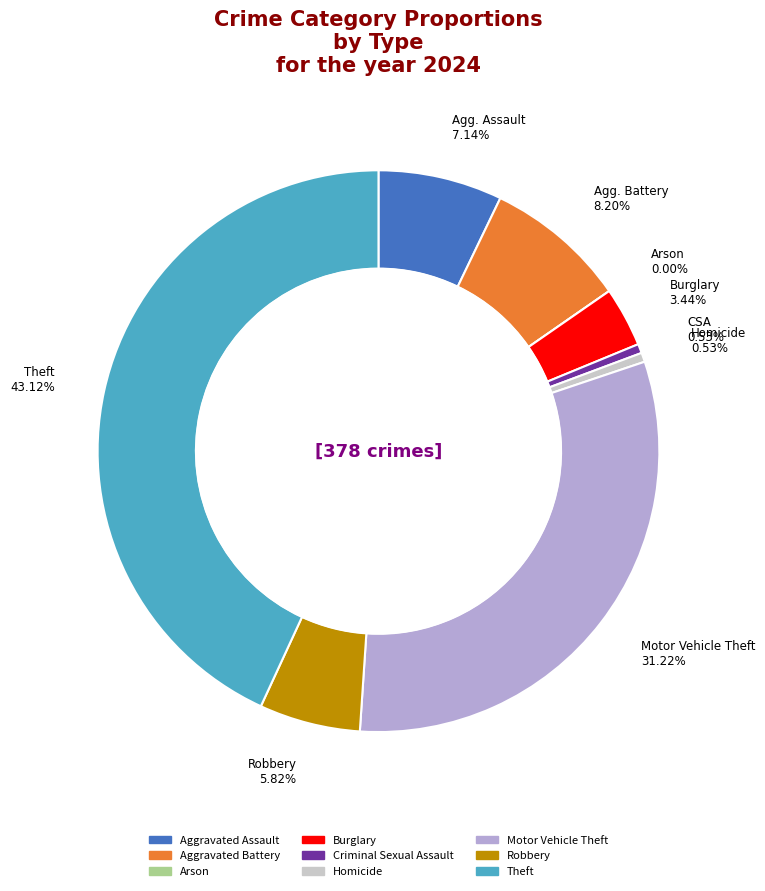

How many slices are in this pie chart?

9